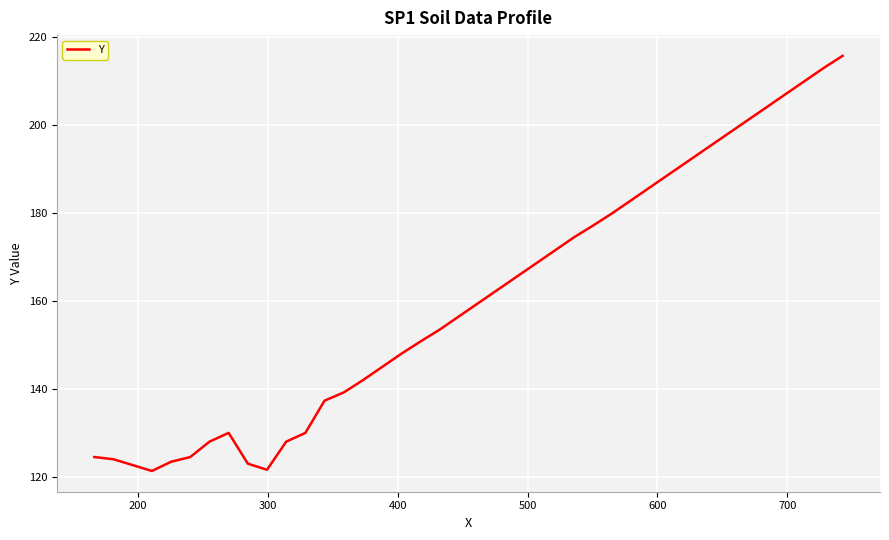

What is the greatest value displayed?

215.8